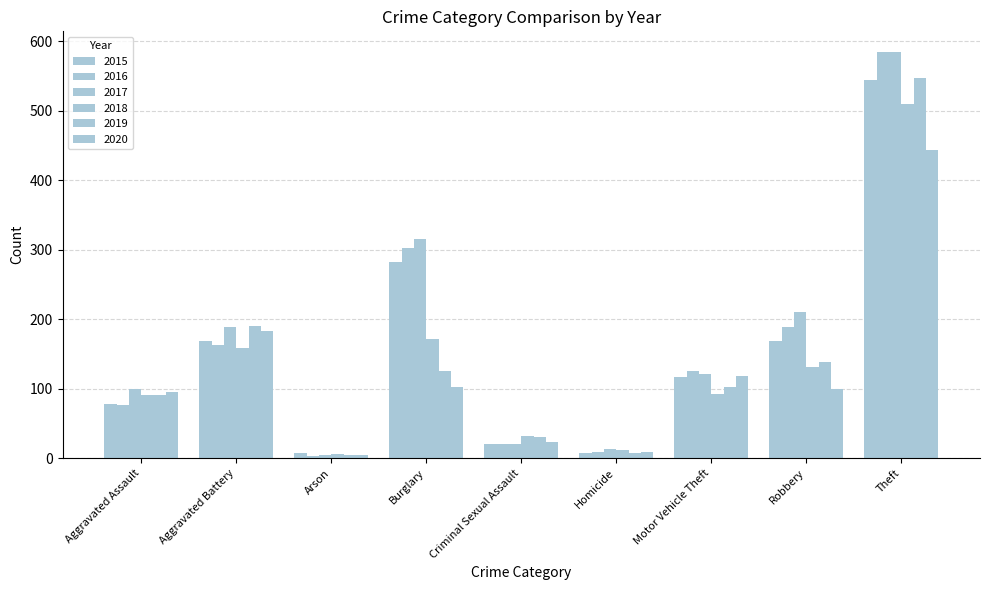

Reading left to right, transcribe all the data shown in this chart.

2015: Aggravated Assault=78	Aggravated Battery=168	Arson=8	Burglary=282	Criminal Sexual Assault=20	Homicide=7	Motor Vehicle Theft=117	Robbery=169	Theft=544
2016: Aggravated Assault=77	Aggravated Battery=163	Arson=3	Burglary=302	Criminal Sexual Assault=20	Homicide=9	Motor Vehicle Theft=125	Robbery=189	Theft=584
2017: Aggravated Assault=99	Aggravated Battery=189	Arson=4	Burglary=315	Criminal Sexual Assault=21	Homicide=13	Motor Vehicle Theft=121	Robbery=211	Theft=585
2018: Aggravated Assault=91	Aggravated Battery=159	Arson=6	Burglary=172	Criminal Sexual Assault=32	Homicide=12	Motor Vehicle Theft=93	Robbery=131	Theft=509
2019: Aggravated Assault=91	Aggravated Battery=190	Arson=4	Burglary=126	Criminal Sexual Assault=30	Homicide=8	Motor Vehicle Theft=103	Robbery=138	Theft=547
2020: Aggravated Assault=96	Aggravated Battery=183	Arson=5	Burglary=103	Criminal Sexual Assault=24	Homicide=9	Motor Vehicle Theft=119	Robbery=99	Theft=444